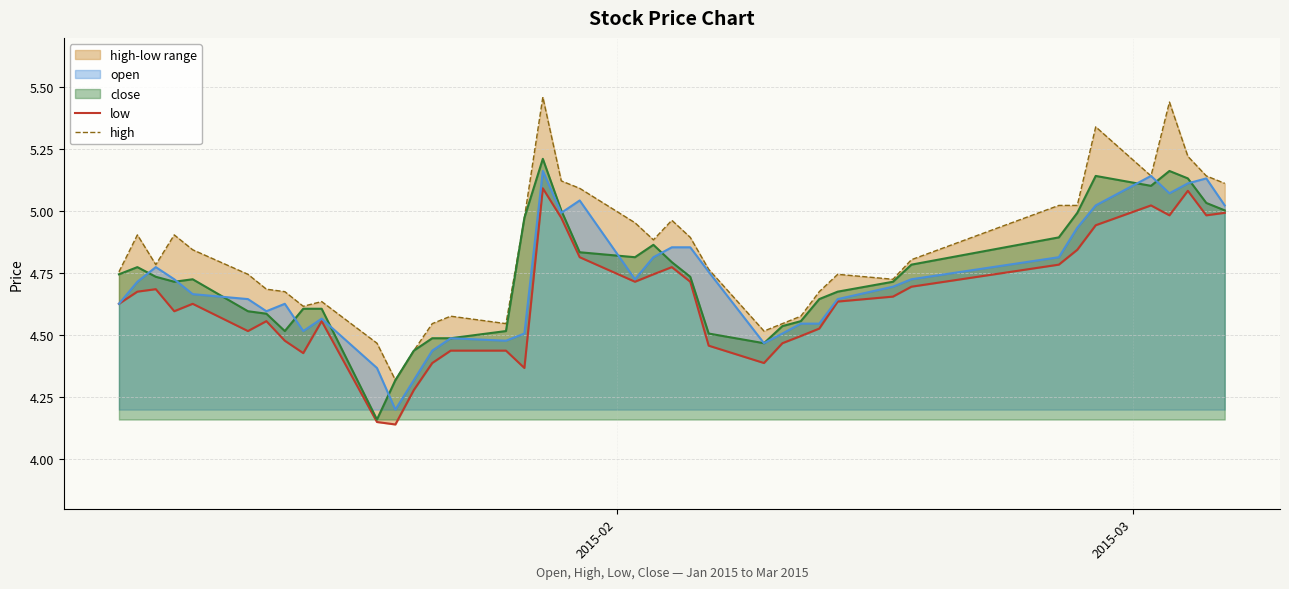

Is the value of low at 20 greater than the value of high at 31?

No